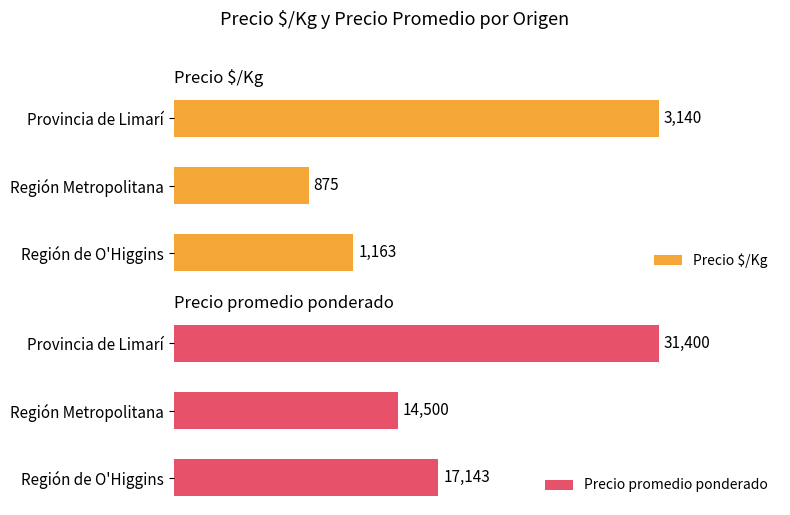

Is the value of Precio promedio ponderado at Región de O'Higgins greater than the value of Precio Â©/Kg at Región de O'Higgins?

Yes